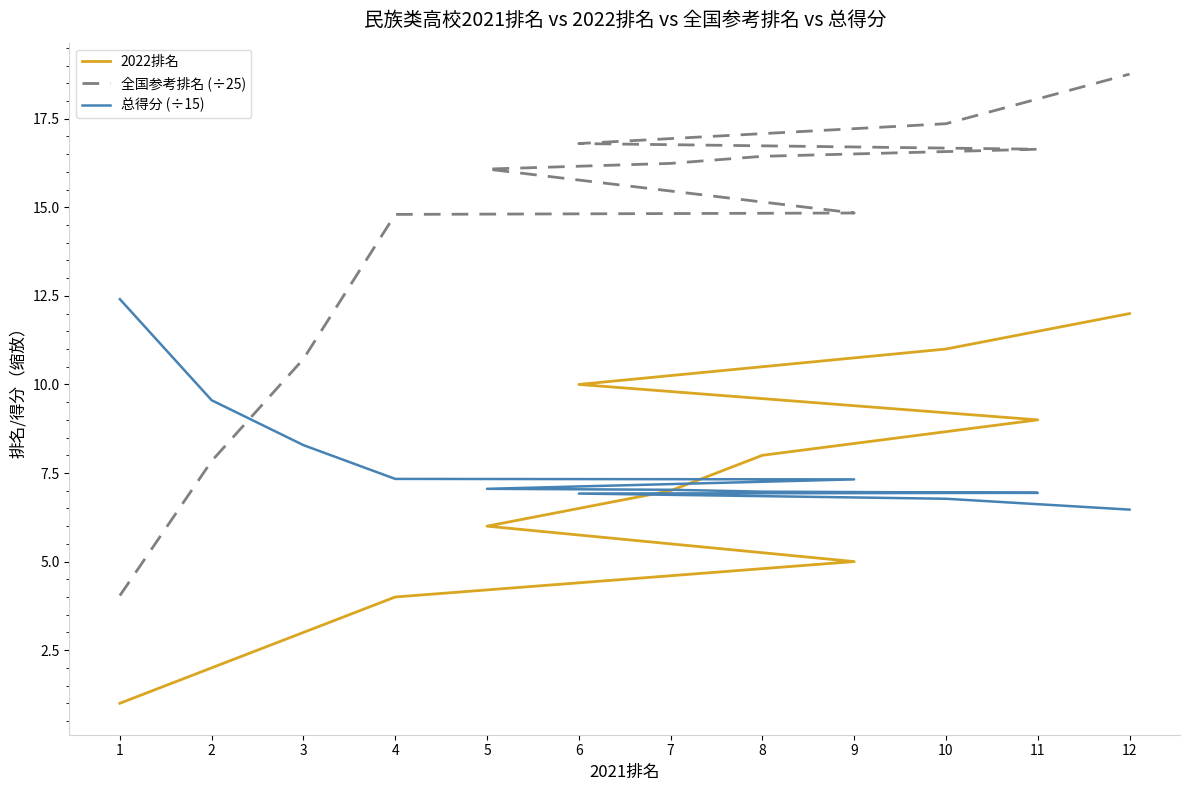

What is the label of the 4th point from the left?

4